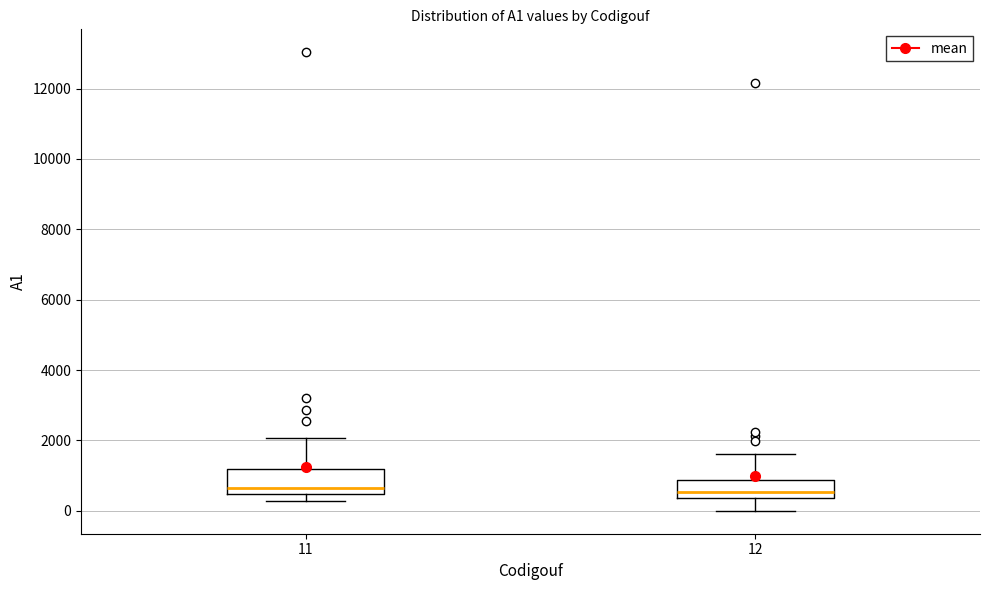

Reading left to right, transcribe this box plot: for each box, give where its median line is, the range the box spans, and where its two whiskers end, as read against the y-axis. The values are not printed on the chart, so give them approximately, as read against the axis.

11: median 600, box 400 to 1200, whiskers 200 to 2000
12: median 600, box 400 to 800, whiskers 0 to 1600